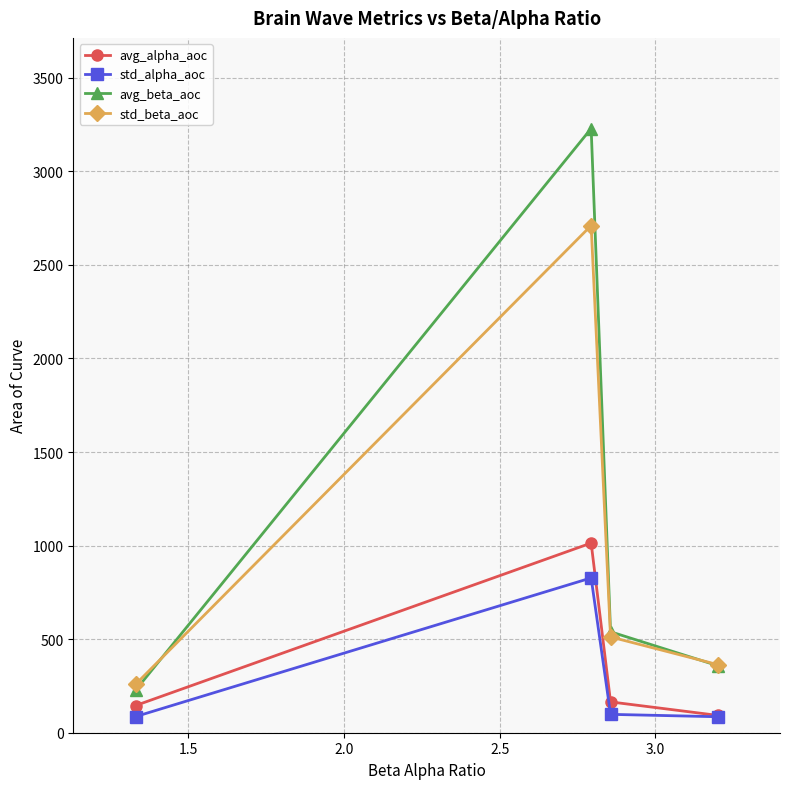

How many data points in avg_alpha_aoc are less than 164?

2